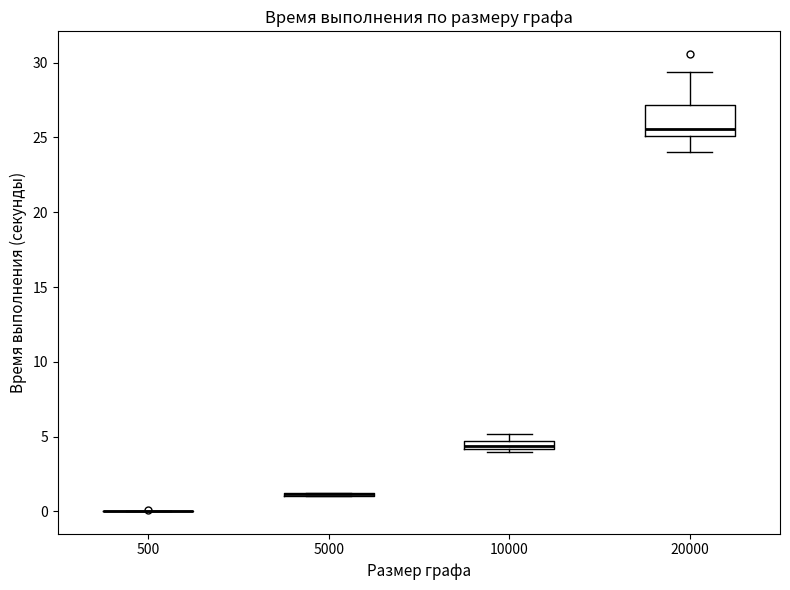

Comparing the boxes themselves (not the whiskers), which one is the tallest?

20000